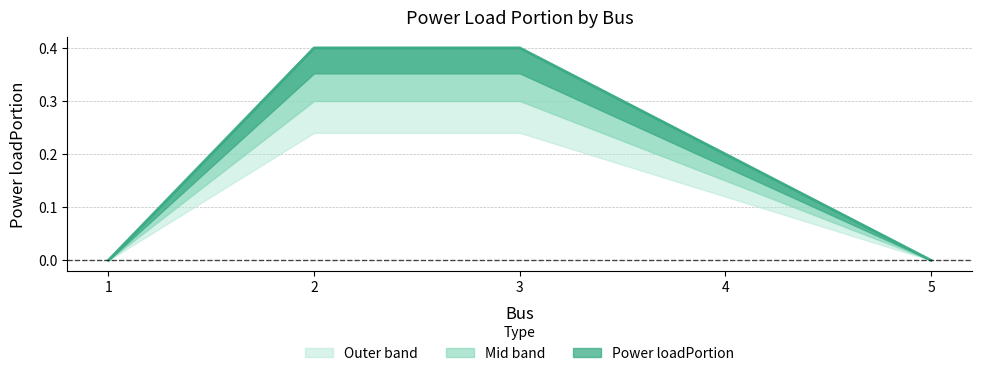

What is the change in value from 2 to 4?

-0.2